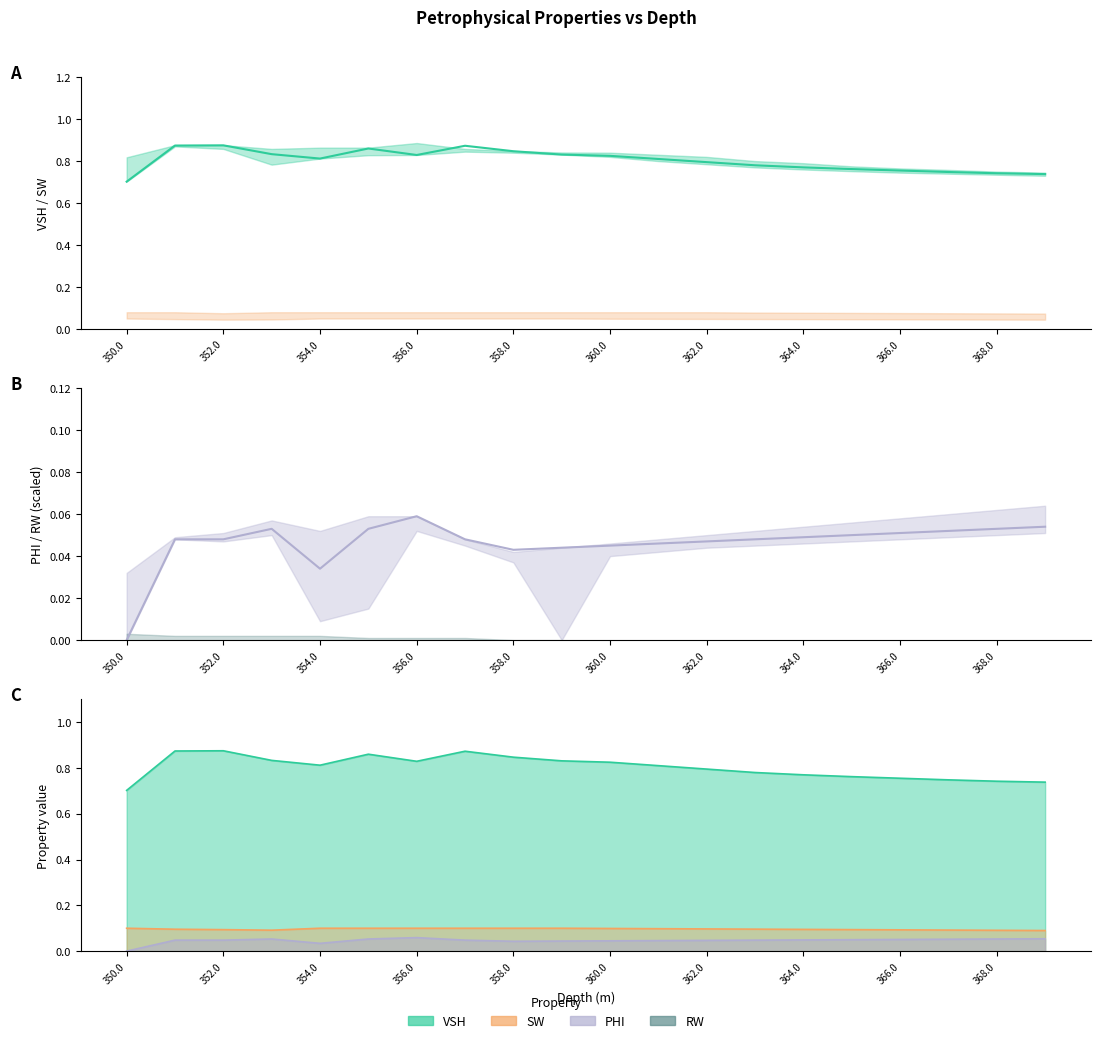

What is the value of the SW point at the 8th from the left?

0.1